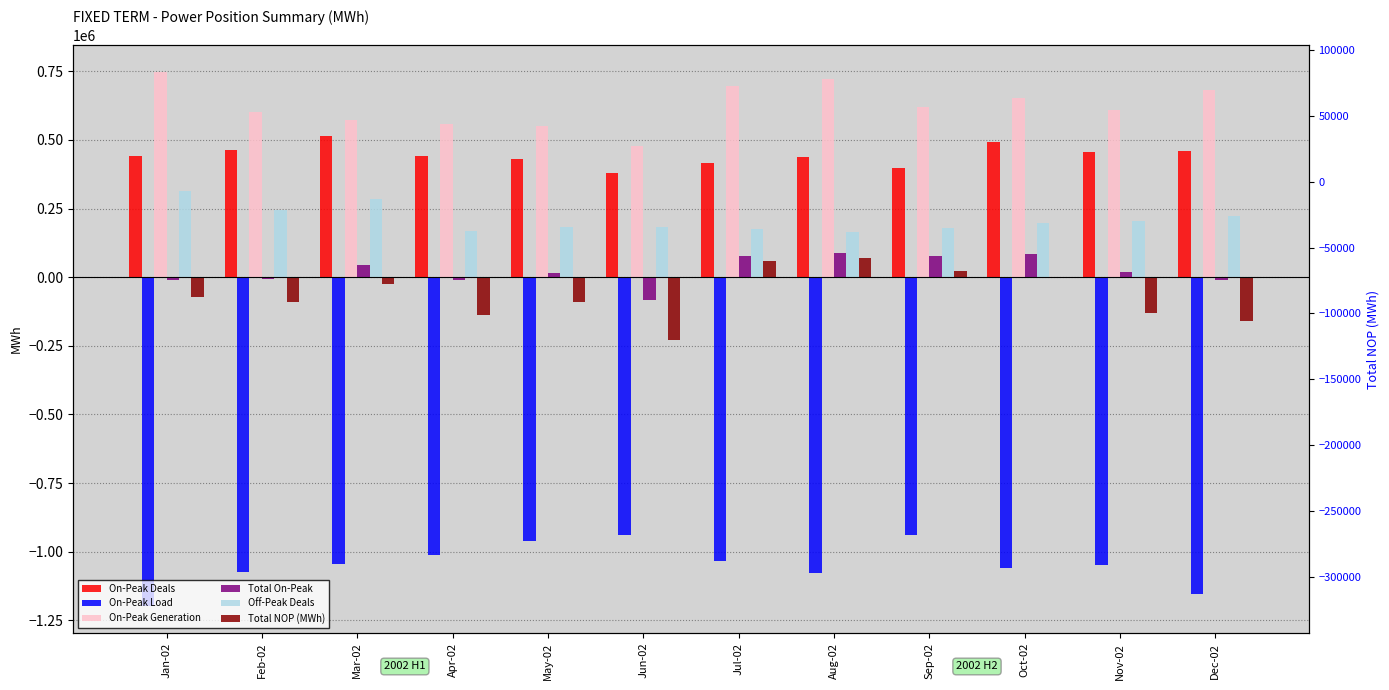

What value does the Total On-Peak series have at Dec-02?

-10626.2